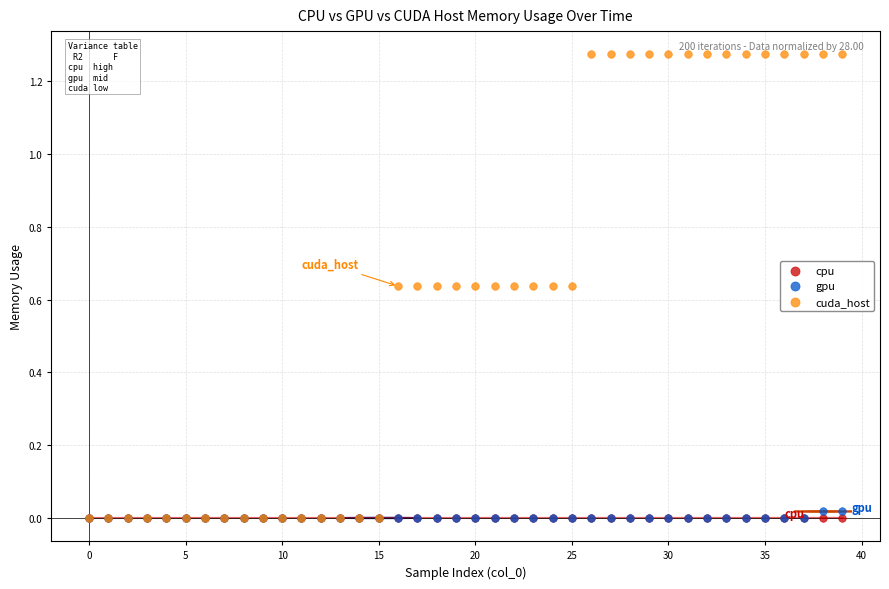

What are all the series names shown in the legend?

cpu, gpu, cuda_host